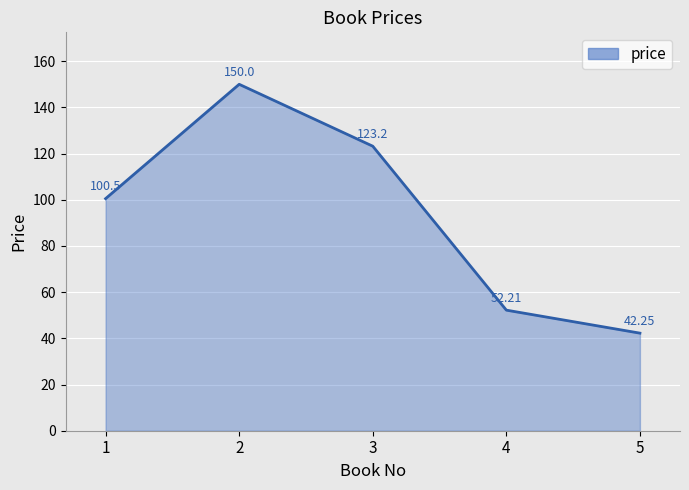

The chart shows a value of 163.2 at 3. True or false?

False